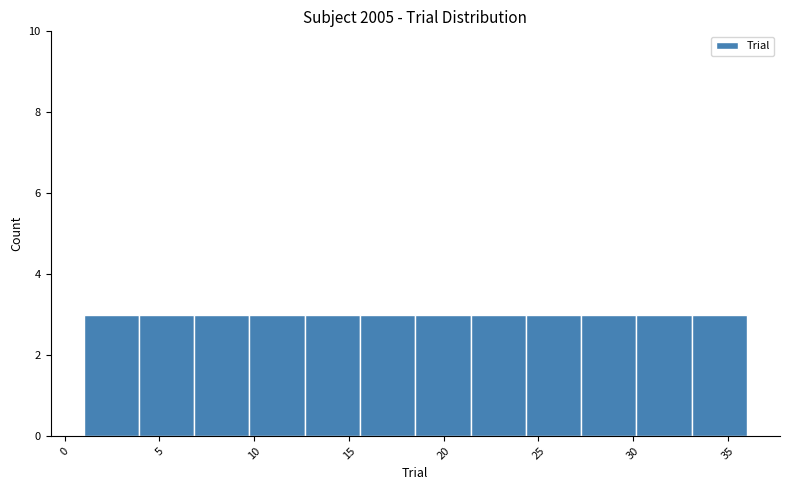

Reading left to right, list every bar in this chart as the range it spans on the x-axis followed by its height. Neither the bar edges nor the heights are printed on the chart, so give them approximately, as read against the axes.

1.0 to 4.0: 3
4.0 to 7.0: 3
7.0 to 10.0: 3
10.0 to 12.5: 3
12.5 to 15.5: 3
15.5 to 18.5: 3
18.5 to 21.5: 3
21.5 to 24.5: 3
24.5 to 27.5: 3
27.5 to 30.0: 3
30.0 to 33.0: 3
33.0 to 36.0: 3